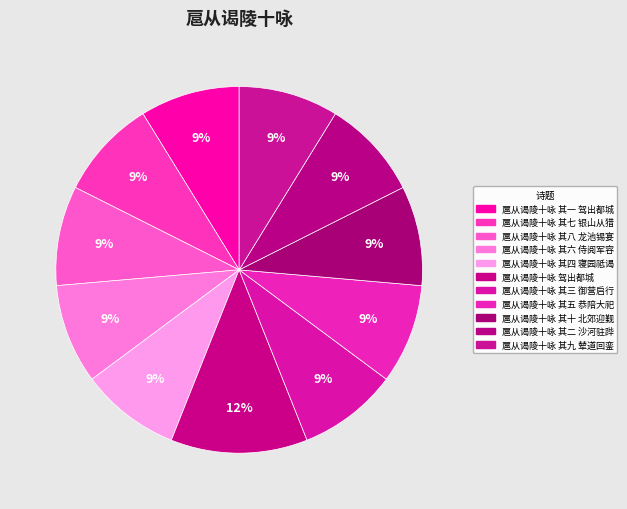

Count the number of slices in the pie.

11